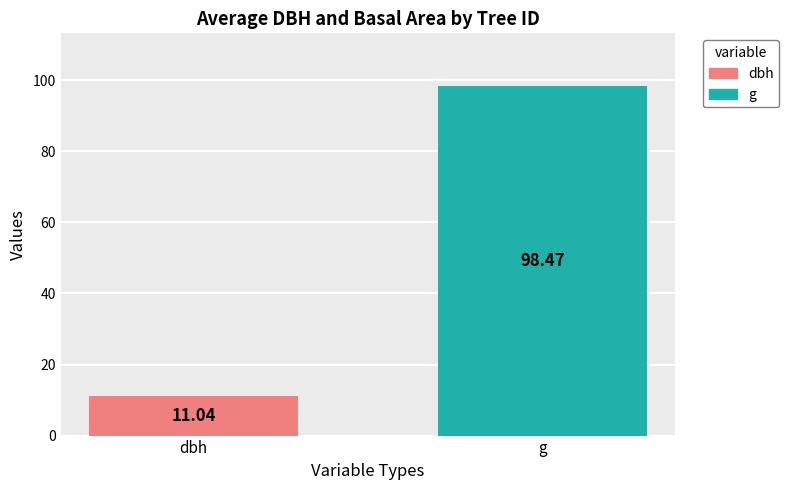

List the series in order of their overall mean, lowest first.

dbh, g